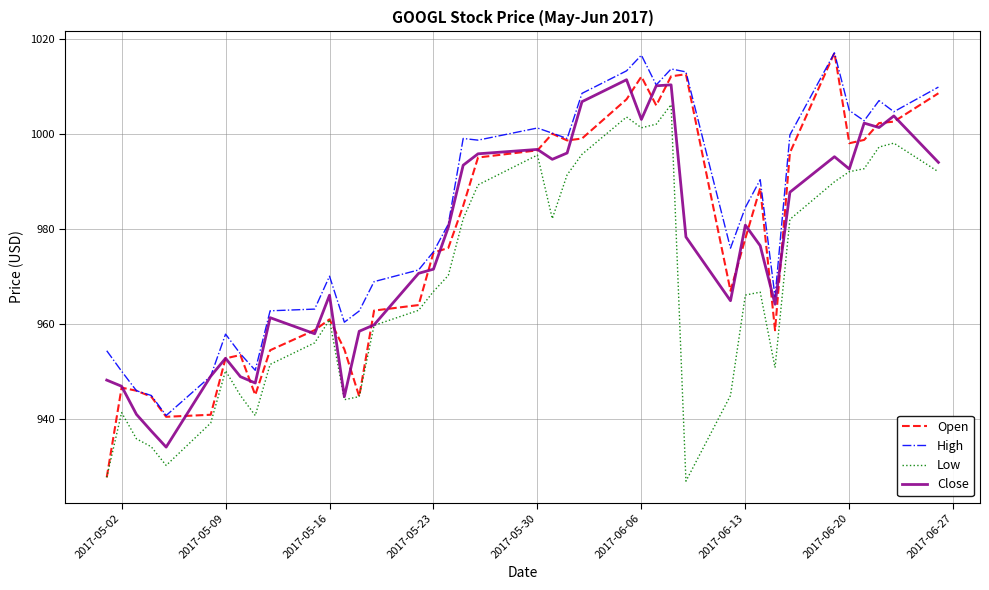

Which series has the largest range (max minus min)?

Open